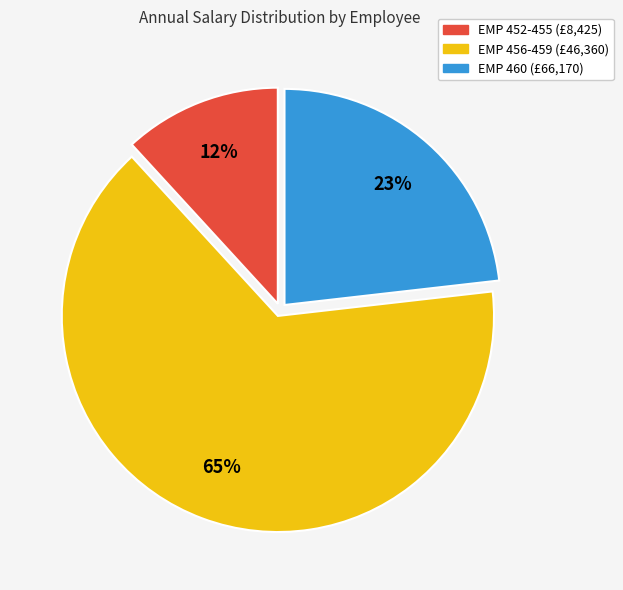

Which has a higher value, EMP 460 (£66,170) or EMP 452-455 (£8,425)?

EMP 460 (£66,170)